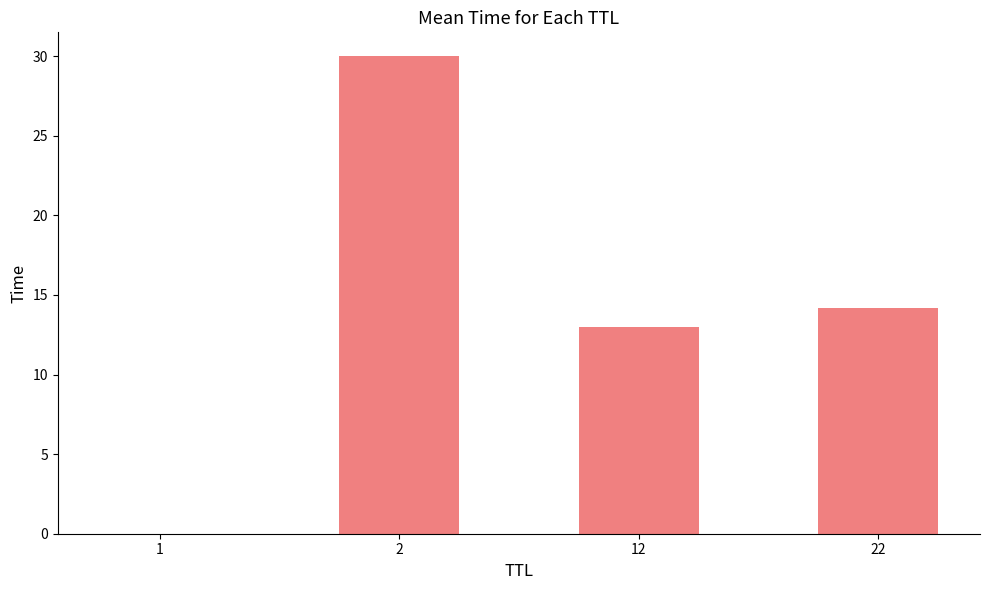

Where does the data first go above 14?

2